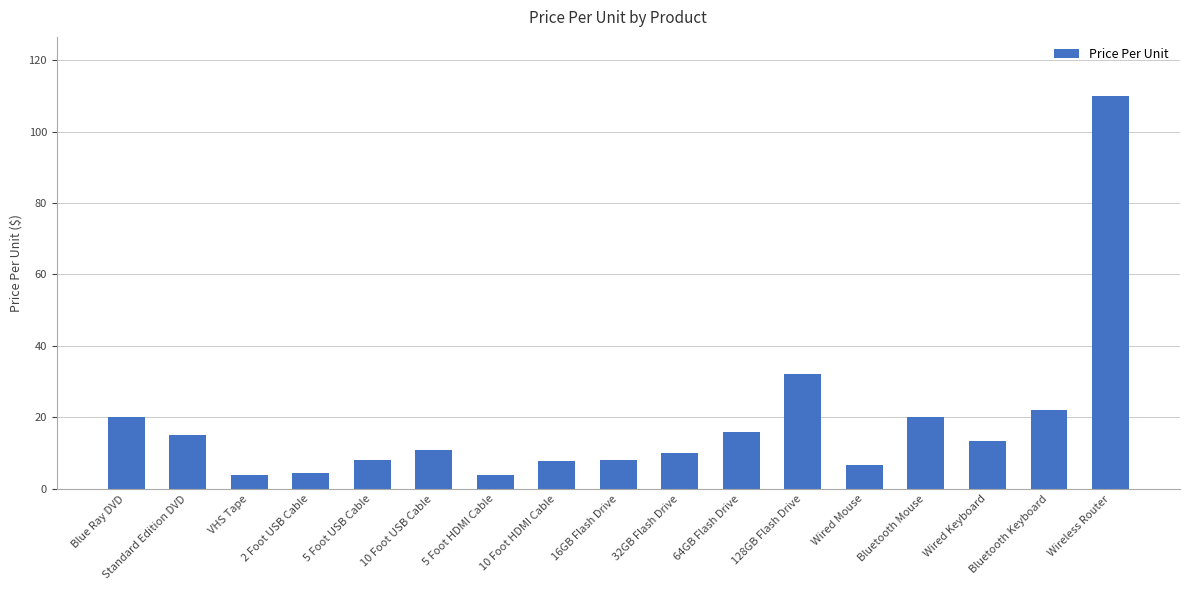

What is the sum of all values?

311.9